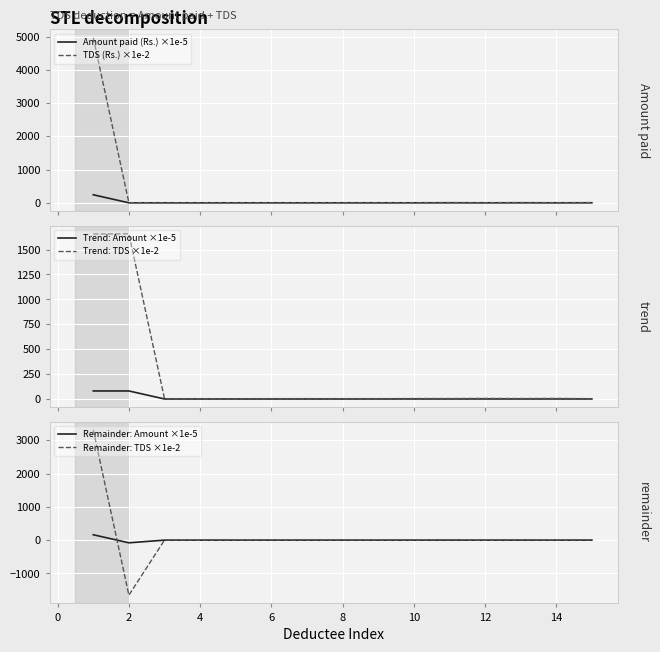

How many lines are shown in the chart?

6